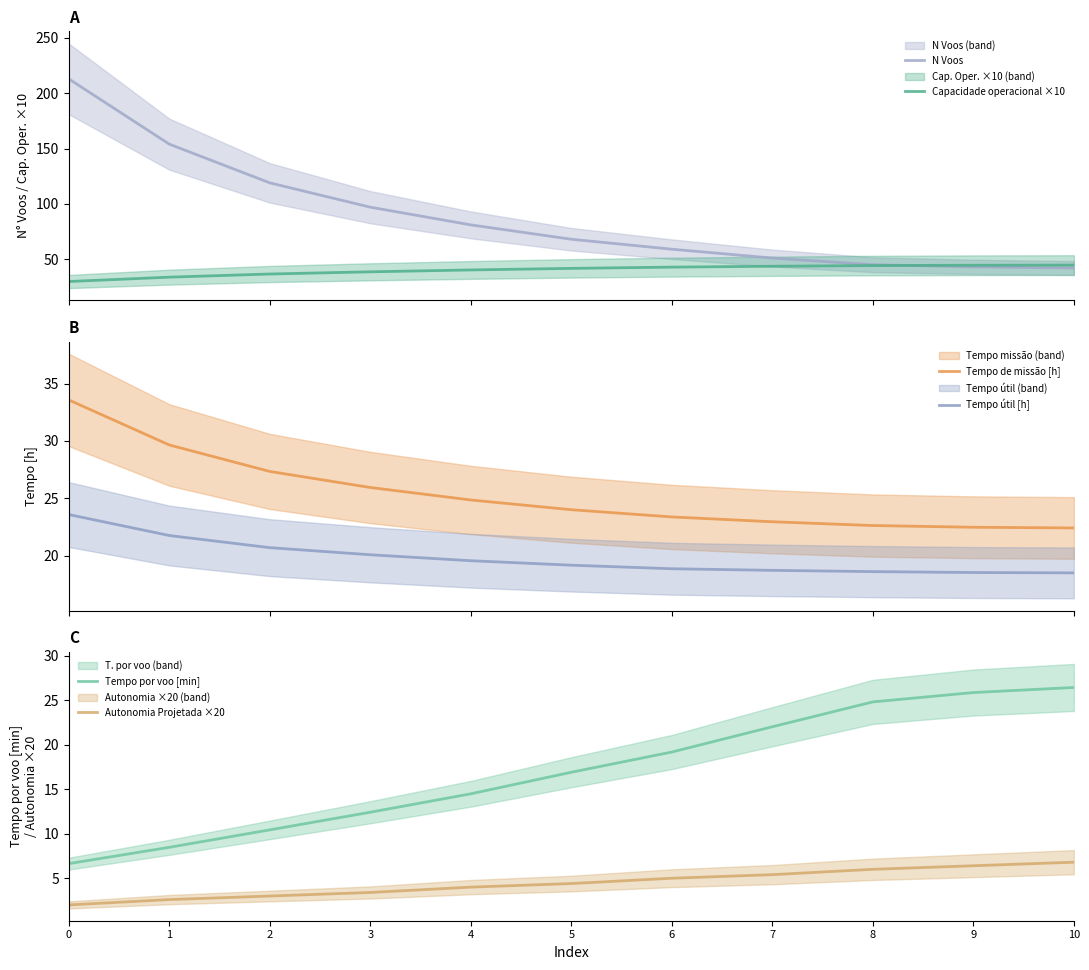

What is the minimum value shown in the chart?

2.0